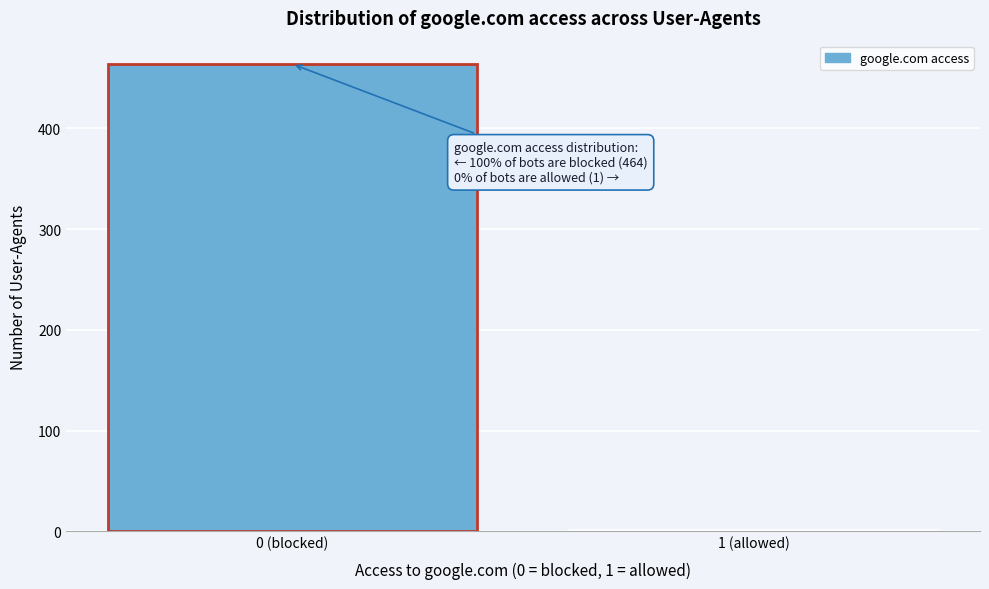

Reading left to right, extract all data points from this chart.

0 (blocked)=464	1 (allowed)=1